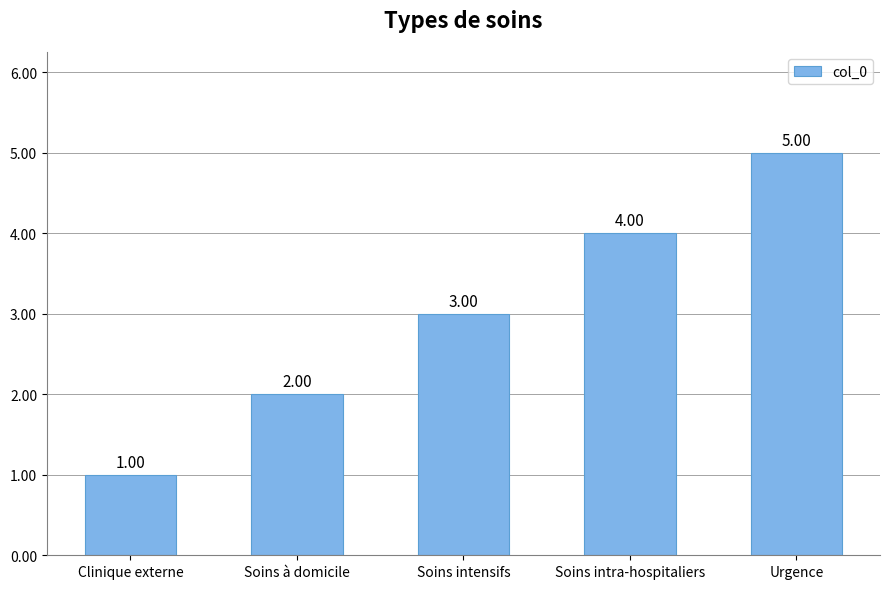

Rank the categories by value from lowest to highest.

Clinique externe, Soins à domicile, Soins intensifs, Soins intra-hospitaliers, Urgence